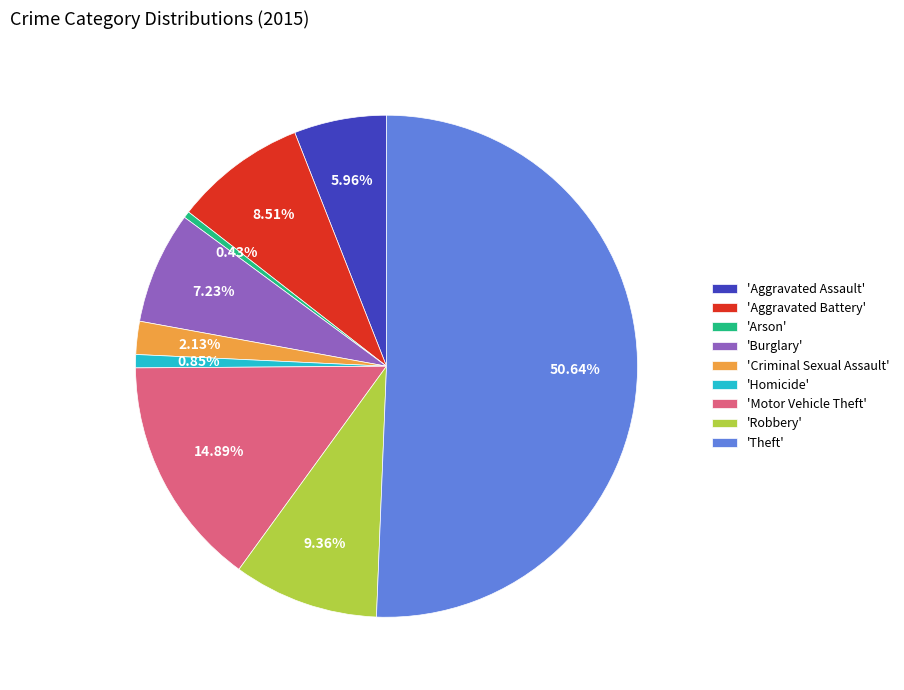

Which has a higher value, 'Motor Vehicle Theft' or 'Robbery'?

'Motor Vehicle Theft'